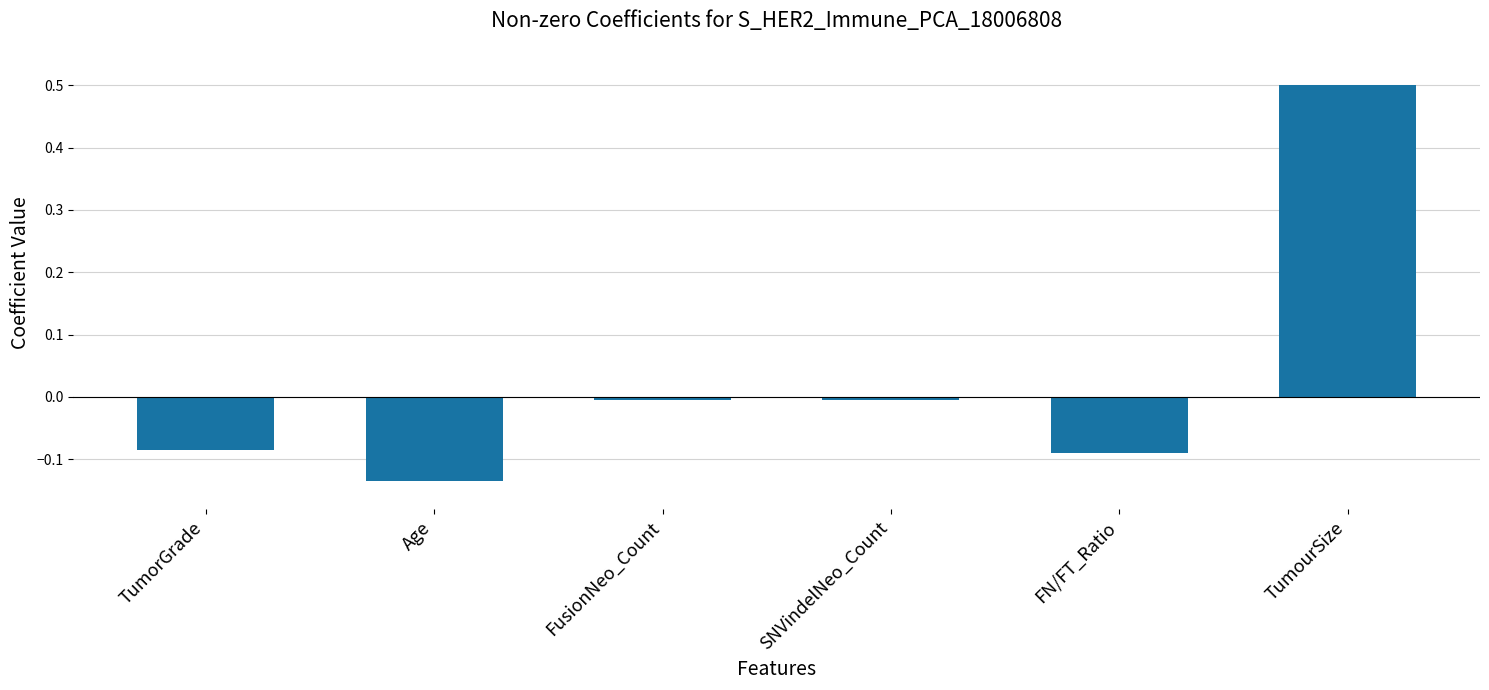

What is the label of the 1st bar from the right?

TumourSize